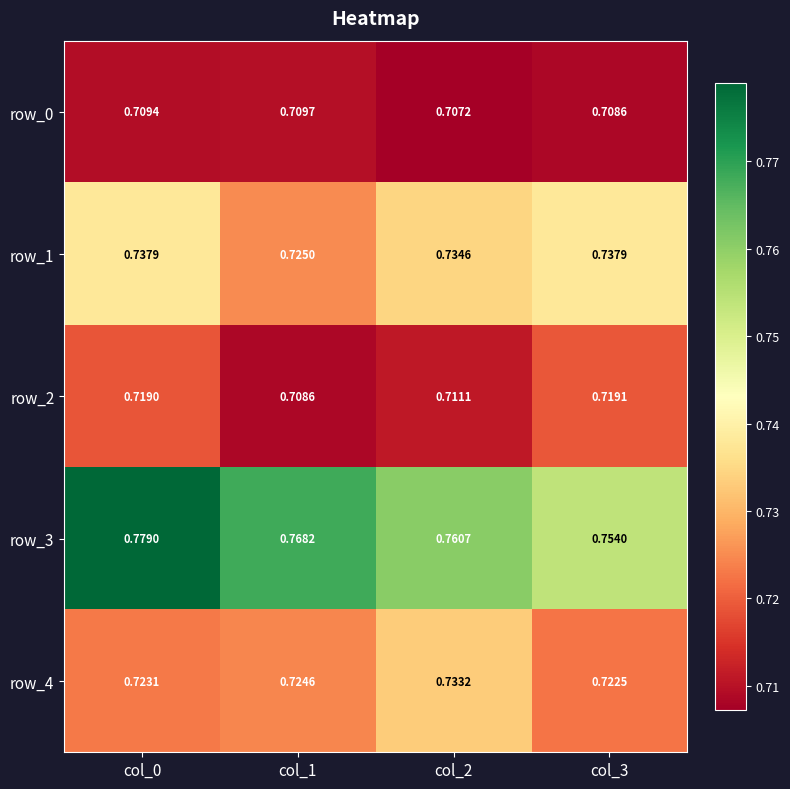

Is the value of row_1 at col_0 greater than the value of row_0 at col_3?

Yes